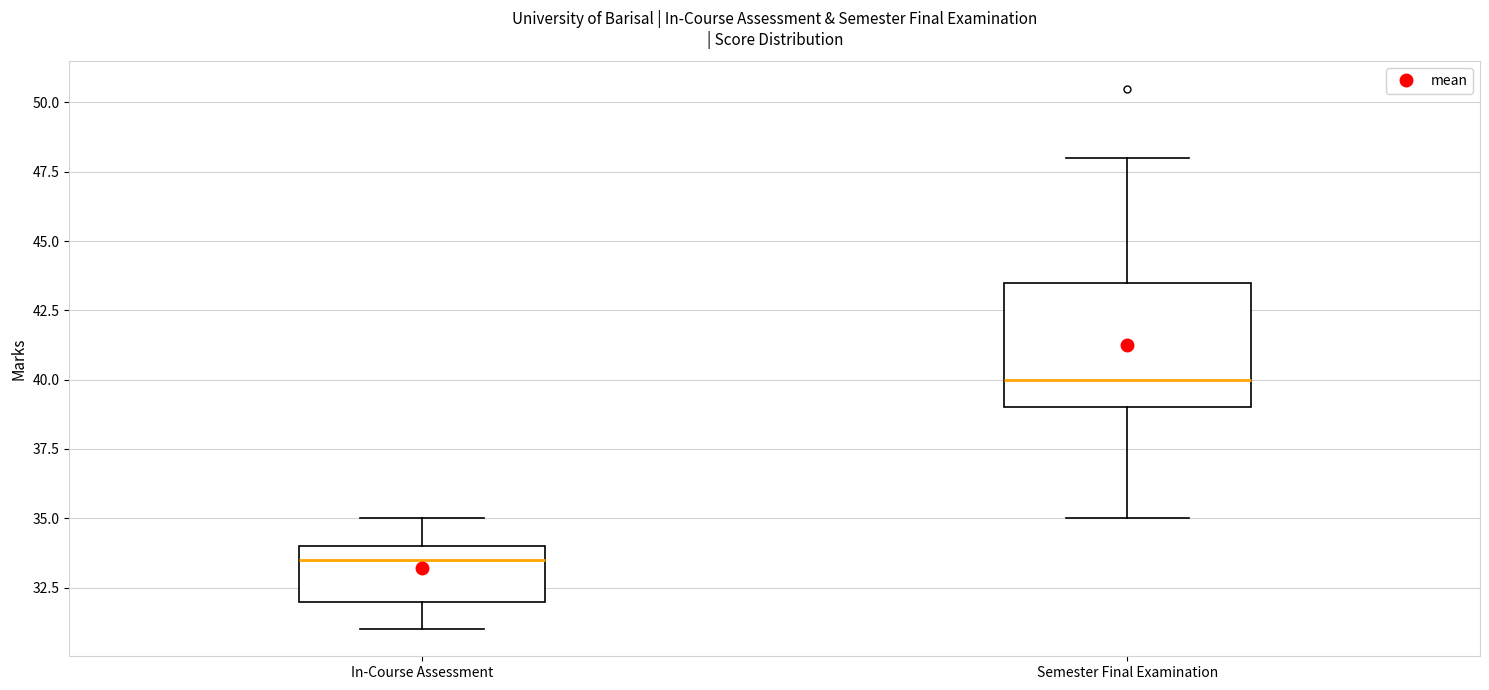

Which box is the tallest, from its lower edge to its upper edge?

Semester Final Examination